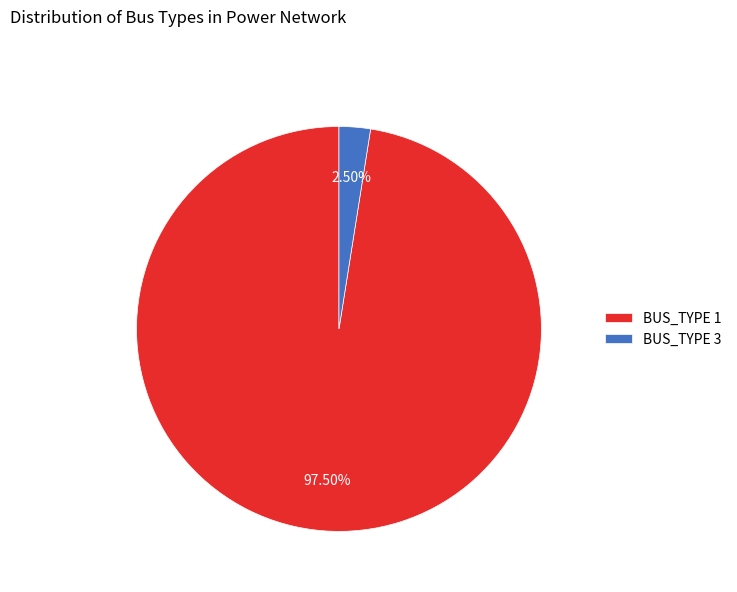

To the nearest percent, what is the difference between the largest and smallest slice percentages?

95%